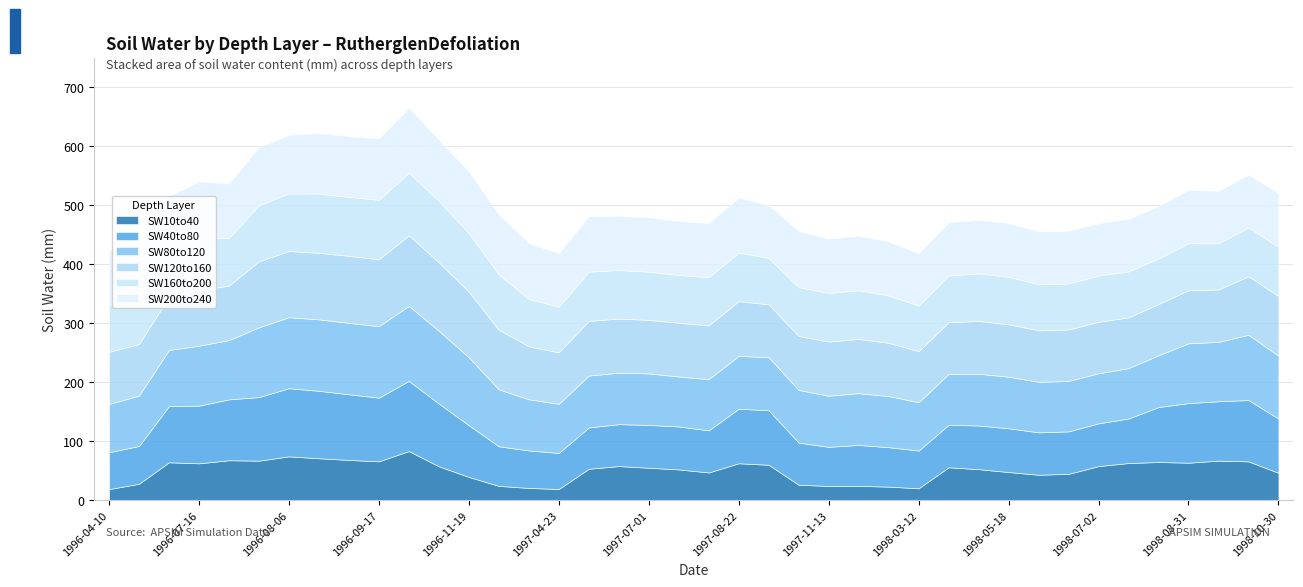

Which label corresponds to the largest value in the chart?

1996-10-03